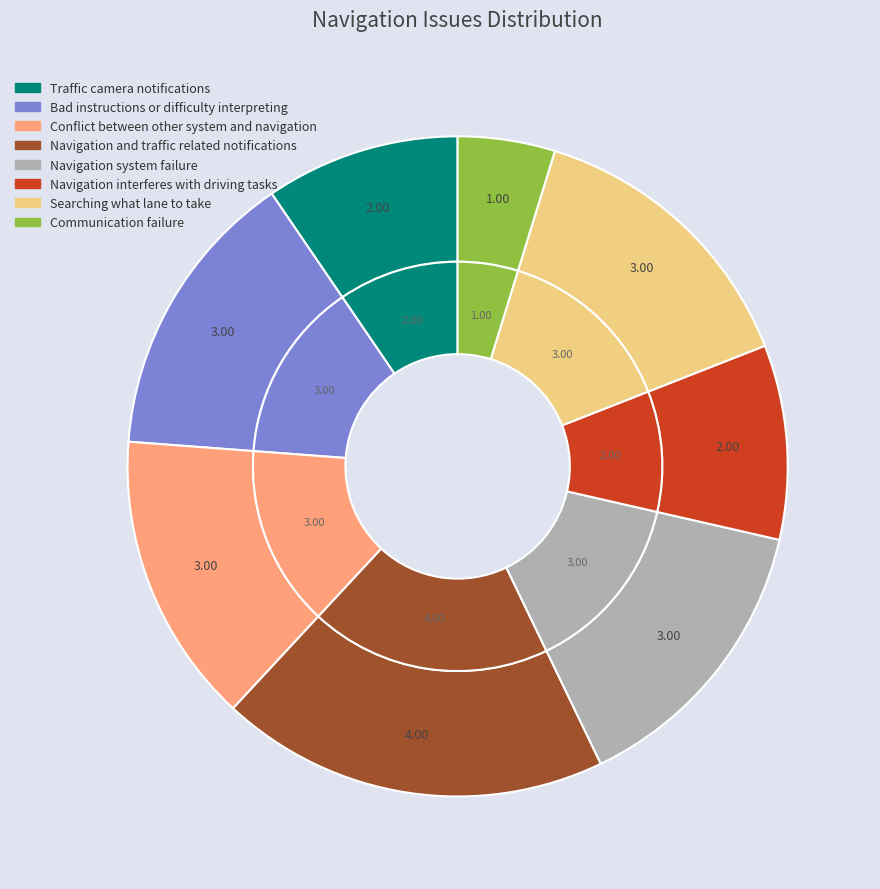

What percentage is the Navigation system failure slice, to the nearest percent?

14%